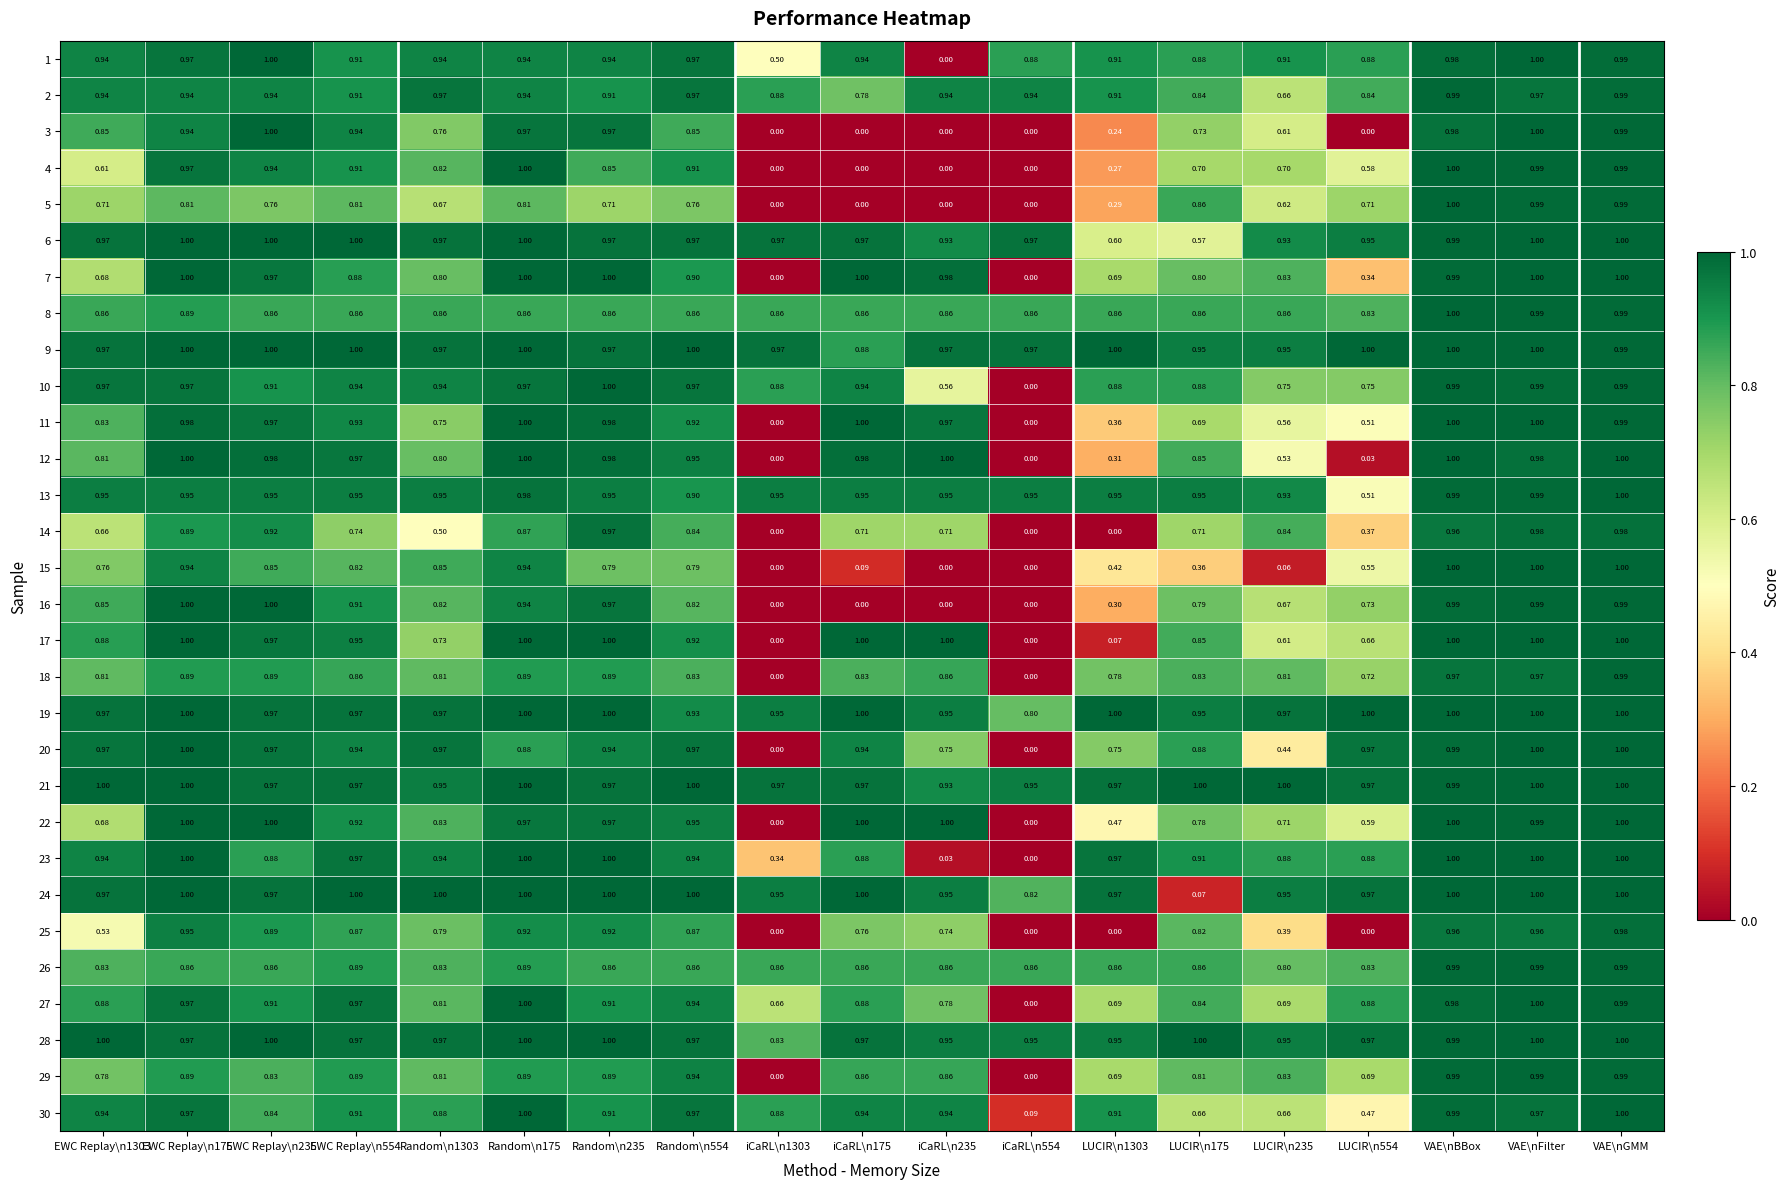

At which category is the sum across all series the highest?

VAE\nGMM